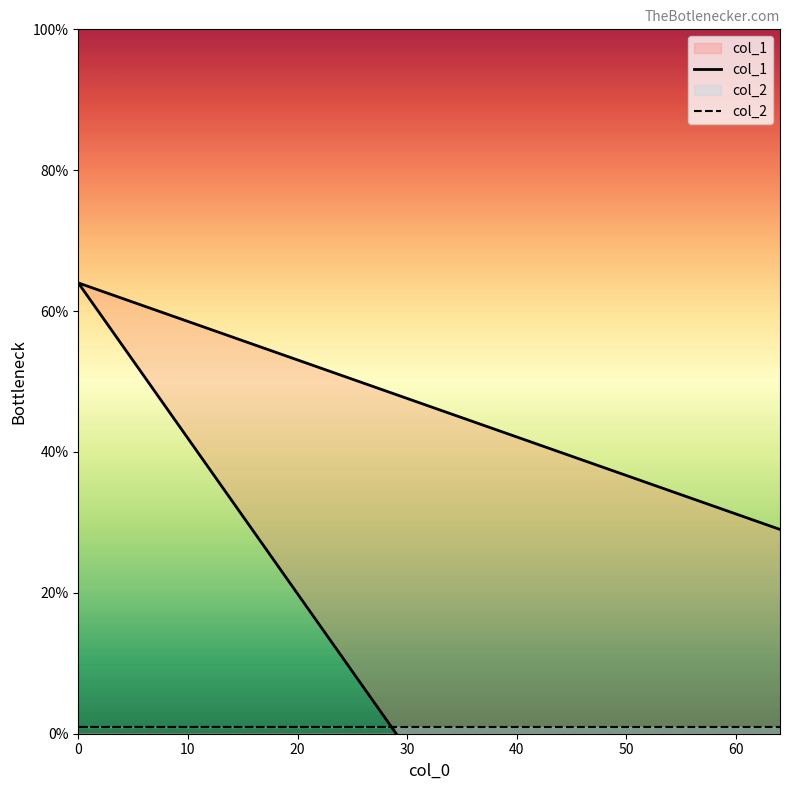

What is the greatest value displayed?

64